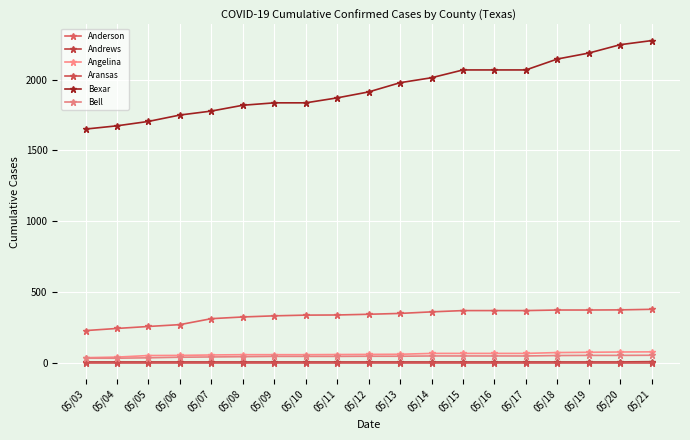

Which series has the largest range (max minus min)?

Bexar